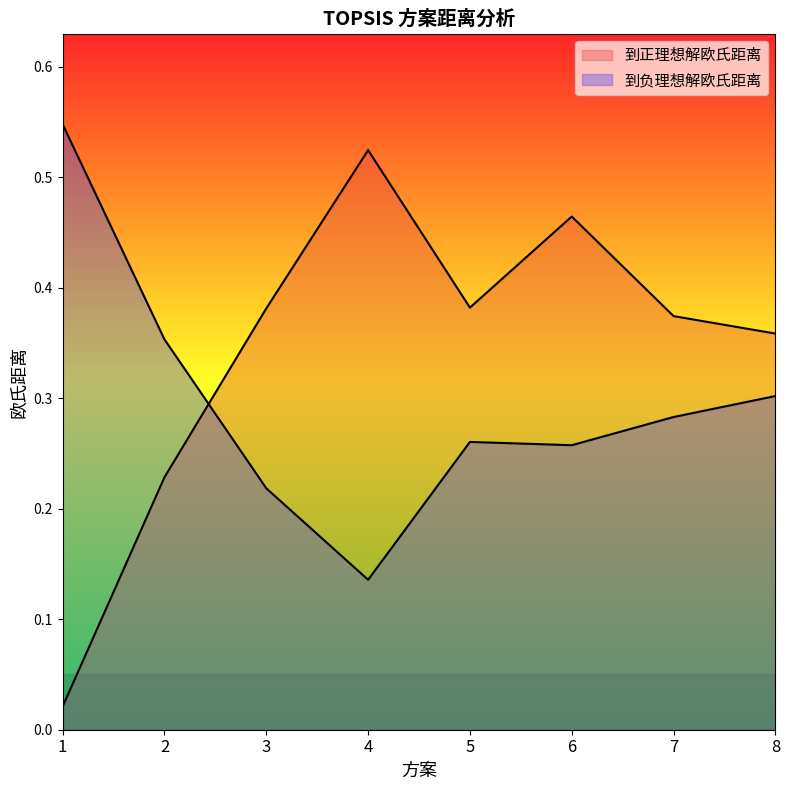

At which label is 到正理想解欧氏距离 closest to 0?

1